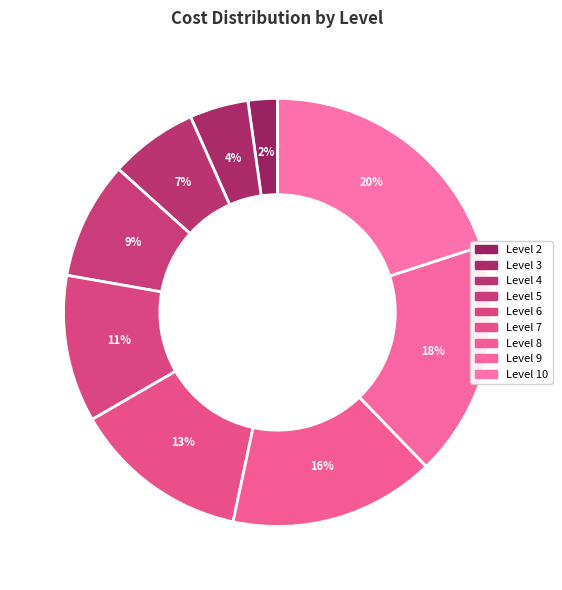

Does any single category account for the majority?

No